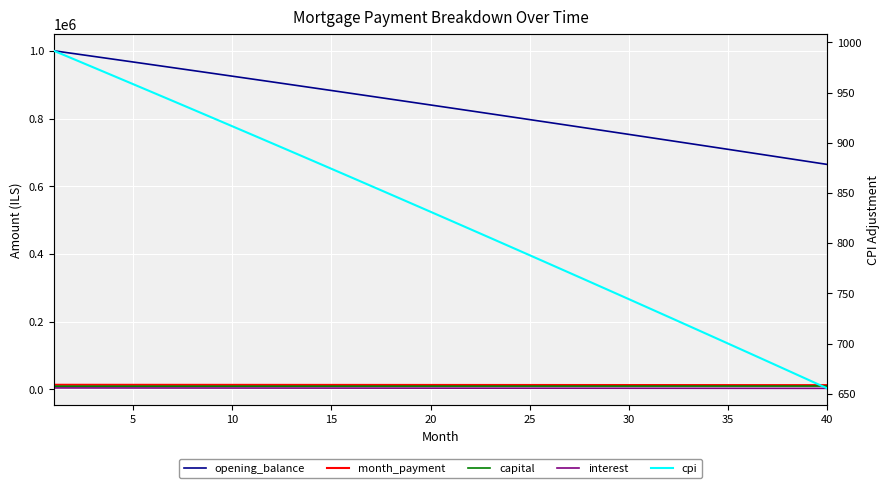

Reading right to left, list all the values displayed in this chart.

opening_balance: 664949.1	673912.2	682856.6	691782.6	700690.0	709578.9	718449.3	727301.3	736135.0	744950.2	753747.1	762525.7	771286.0	780028.0	788751.8	797457.4	806144.7	814814.0	823465.1	832098.1	840713.1	849310.0	857888.9	866449.8	874992.7	883517.7	892024.8	900514.0	908985.4	917438.9	925874.7	934292.7	942692.9	951075.4	959440.3	967787.4	976116.9	984428.9	992723.2	1001000.0
month_payment: 12407.6	12435.3	12462.9	12490.5	12518.0	12545.5	12572.9	12600.2	12627.4	12654.6	12681.7	12708.8	12735.7	12762.7	12789.5	12816.3	12843.0	12869.6	12896.2	12922.7	12949.2	12975.6	13001.9	13028.1	13054.3	13080.4	13106.5	13132.5	13158.4	13184.3	13210.1	13235.8	13261.5	13287.1	13312.6	13338.1	13363.5	13388.9	13414.1	13439.4
capital: 9636.9	9627.3	9617.7	9608.1	9598.5	9588.9	9579.3	9569.8	9560.2	9550.6	9541.1	9531.6	9522.0	9512.5	9503.0	9493.5	9484.1	9474.6	9465.1	9455.7	9446.2	9436.8	9427.4	9417.9	9408.5	9399.1	9389.7	9380.4	9371.0	9361.6	9352.3	9342.9	9333.6	9324.3	9315.0	9305.6	9296.4	9287.1	9277.8	9268.5
interest: 2770.6	2808.0	2845.2	2882.4	2919.5	2956.6	2993.5	3030.4	3067.2	3104.0	3140.6	3177.2	3213.7	3250.1	3286.5	3322.7	3358.9	3395.1	3431.1	3467.1	3503.0	3538.8	3574.5	3610.2	3645.8	3681.3	3716.8	3752.1	3787.4	3822.7	3857.8	3892.9	3927.9	3962.8	3997.7	4032.4	4067.2	4101.8	4136.3	4170.8
cpi: 655.3	664.3	673.2	682.2	691.1	700.0	708.9	717.7	726.6	735.4	744.2	753.0	761.8	770.5	779.2	788.0	796.7	805.3	814.0	822.6	831.3	839.9	848.5	857.0	865.6	874.1	882.6	891.1	899.6	908.1	916.5	924.9	933.4	941.8	950.1	958.5	966.8	975.1	983.4	991.7